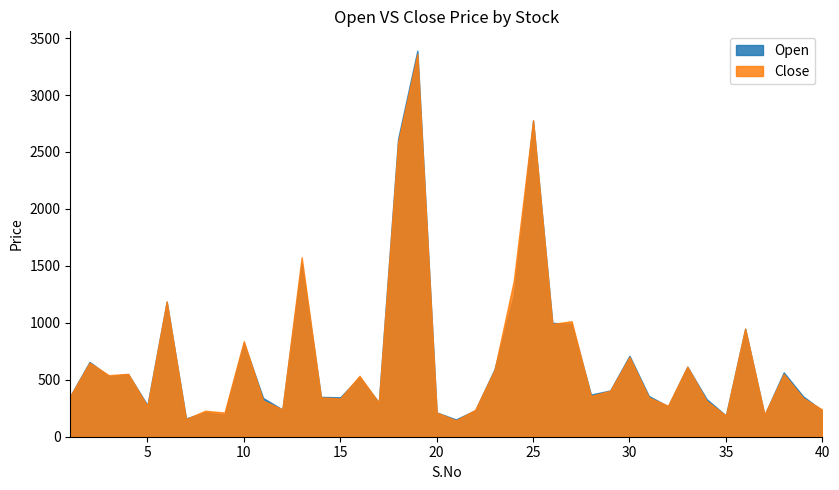

How many data points in Close are above 358?

19